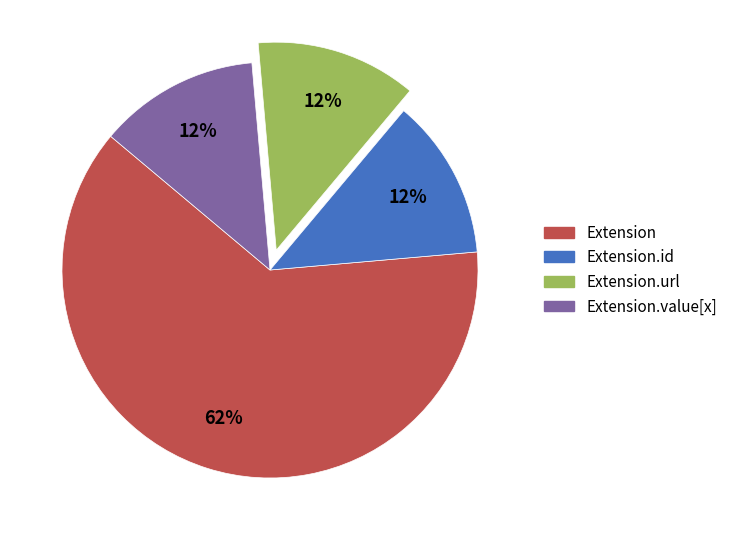

What is the largest slice in the pie chart?

Extension